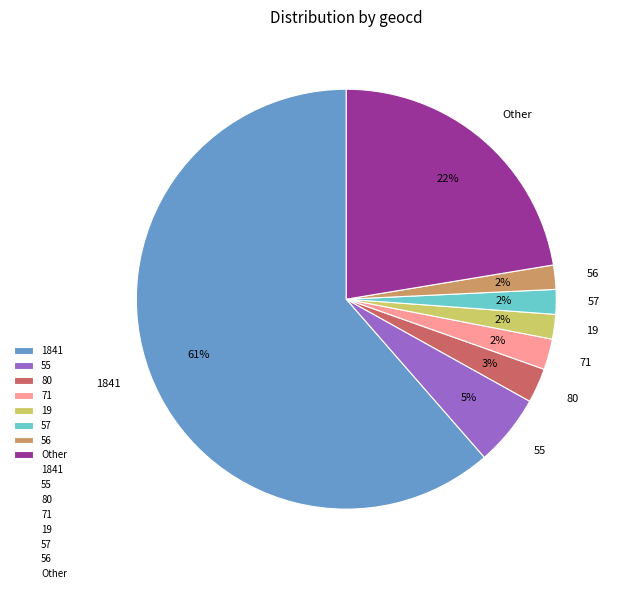

Does 1841 account for over 50% of the chart?

Yes